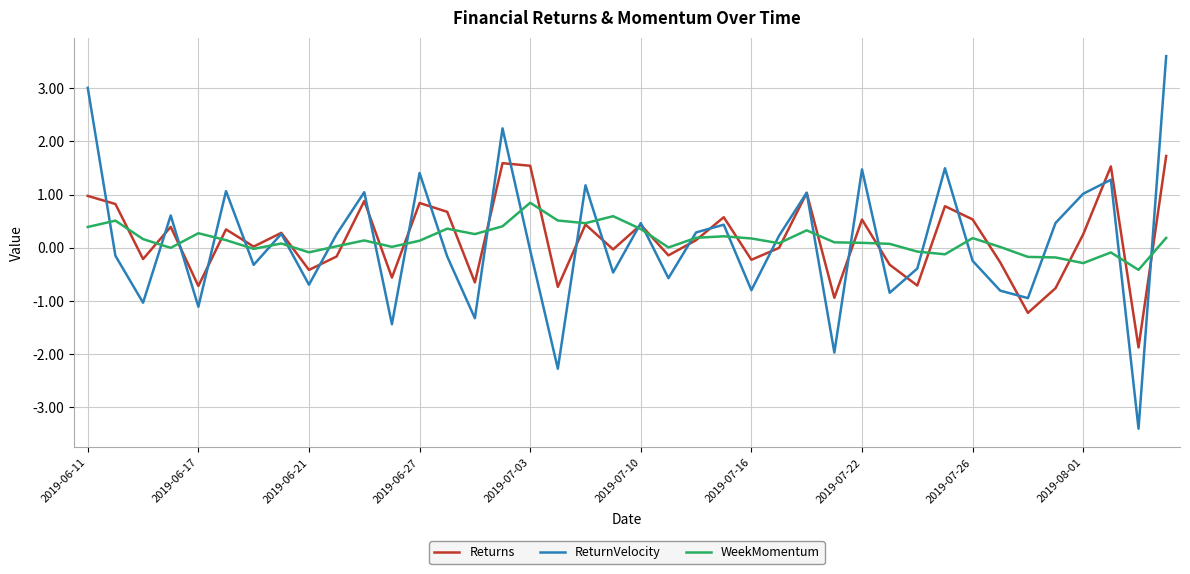

What is the smallest value displayed?

-3.4